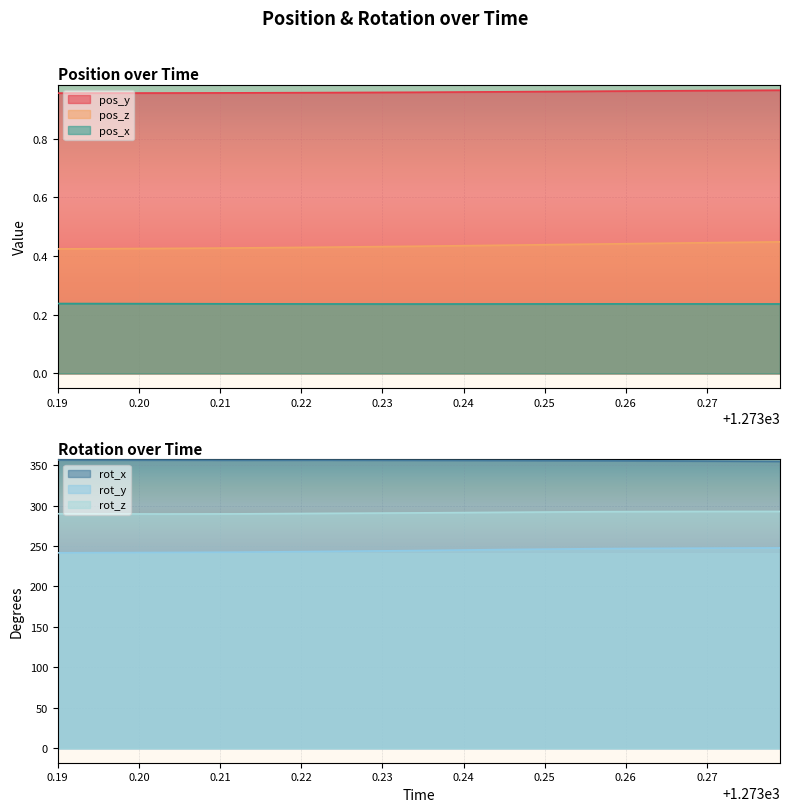

True or false: pos_x and pos_y intersect in this chart.

False